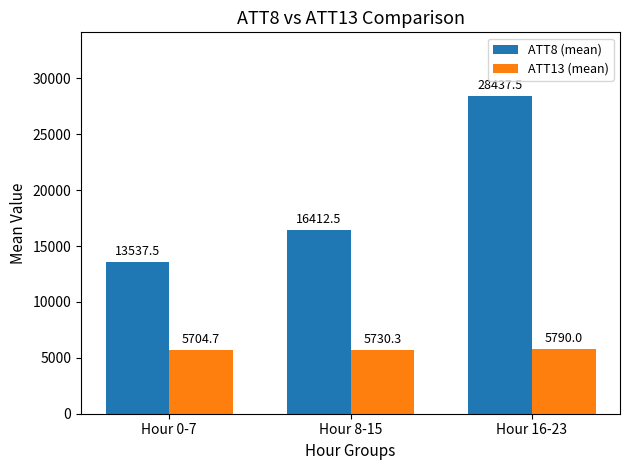

Reading left to right, transcribe all the data shown in this chart.

ATT8 (mean): 13537.5	16412.5	28437.5
ATT13 (mean): 5704.7	5730.3	5790.0